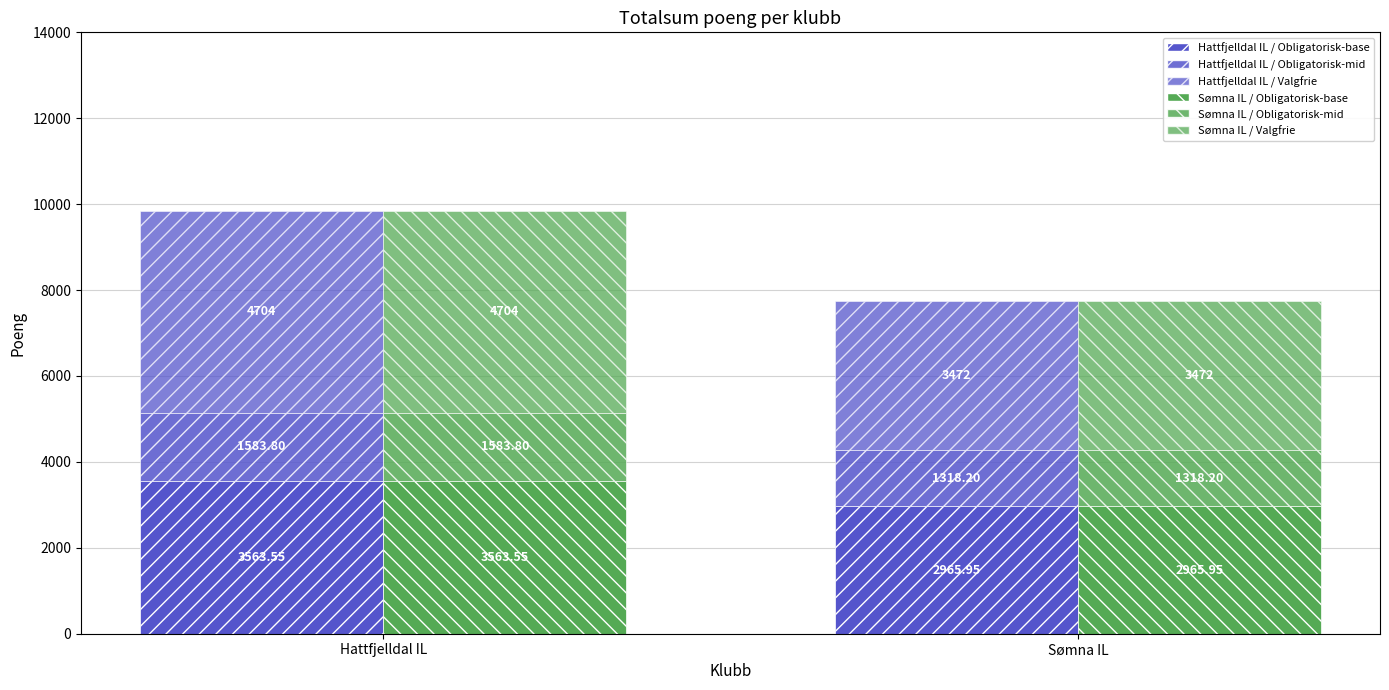

Is the value of Sømna IL / Valgfrie at Sømna IL greater than the value of Hattfjelldal IL / Obligatorisk-base at Hattfjelldal IL?

No